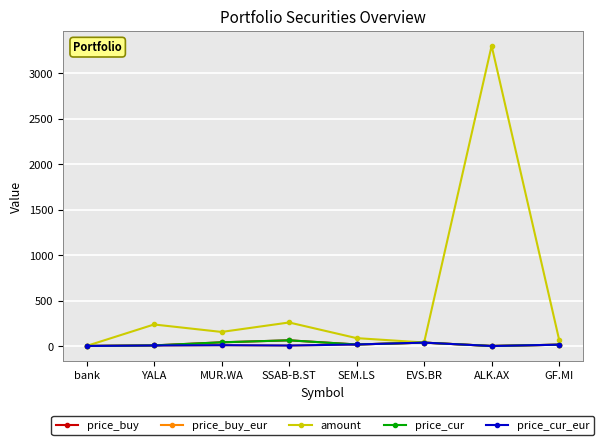

What is the highest value of the price_buy series?

62.9